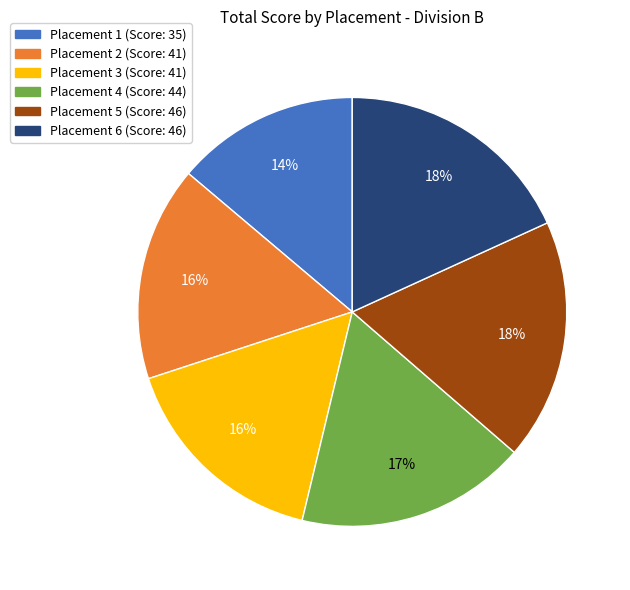

To the nearest percent, what is the average slice percentage?

17%